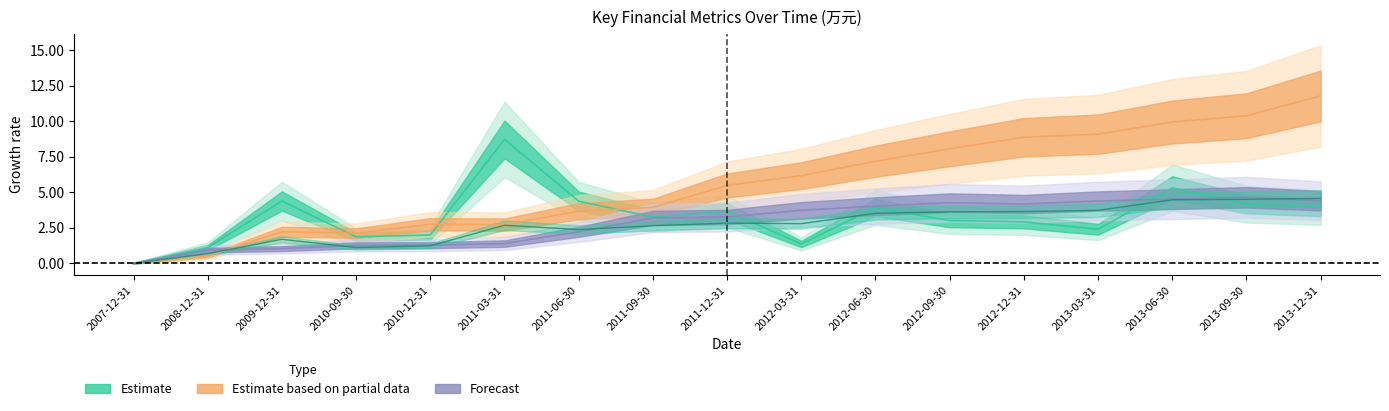

At which label does 流动资产合计 first exceed 2?

2011-03-31